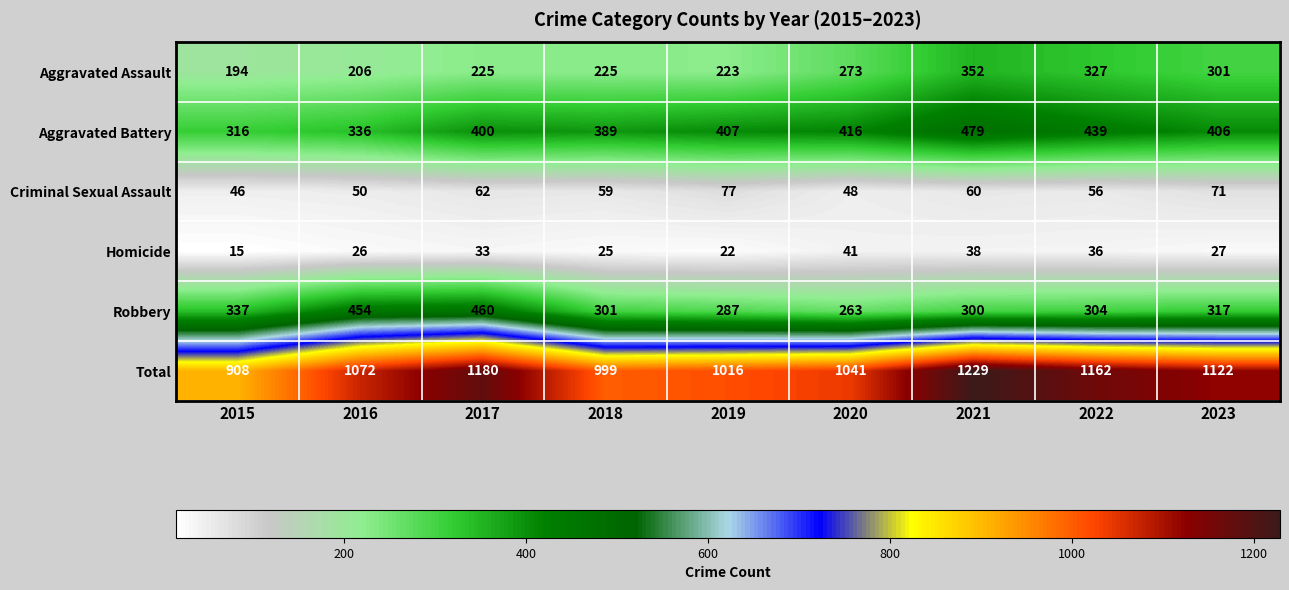

What is the minimum value shown in the chart?

15